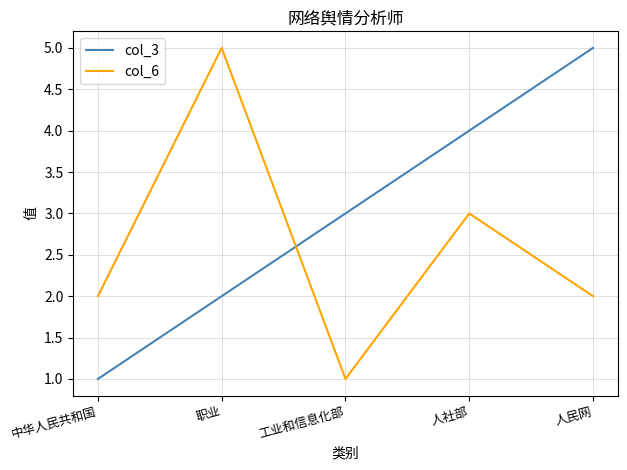

Where is col_3 nearest to the value 3?

工业和信息化部